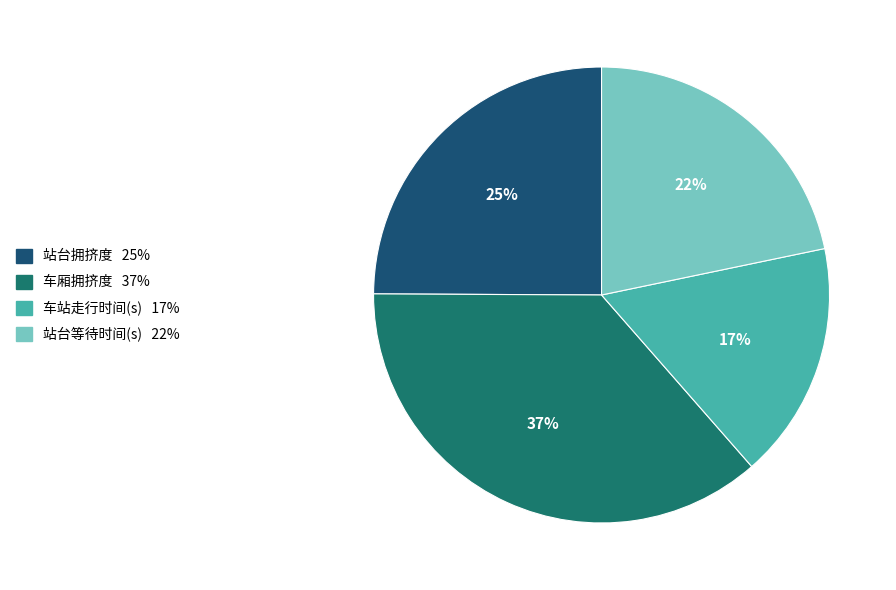

What percentage is the 站台拥挤度 slice, to the nearest percent?

25%